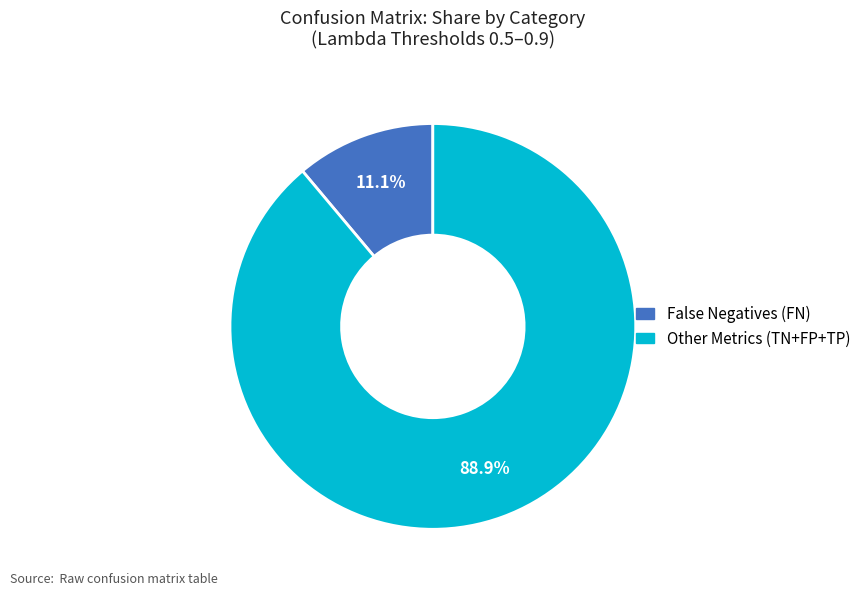

Is there a majority slice in this chart?

Yes